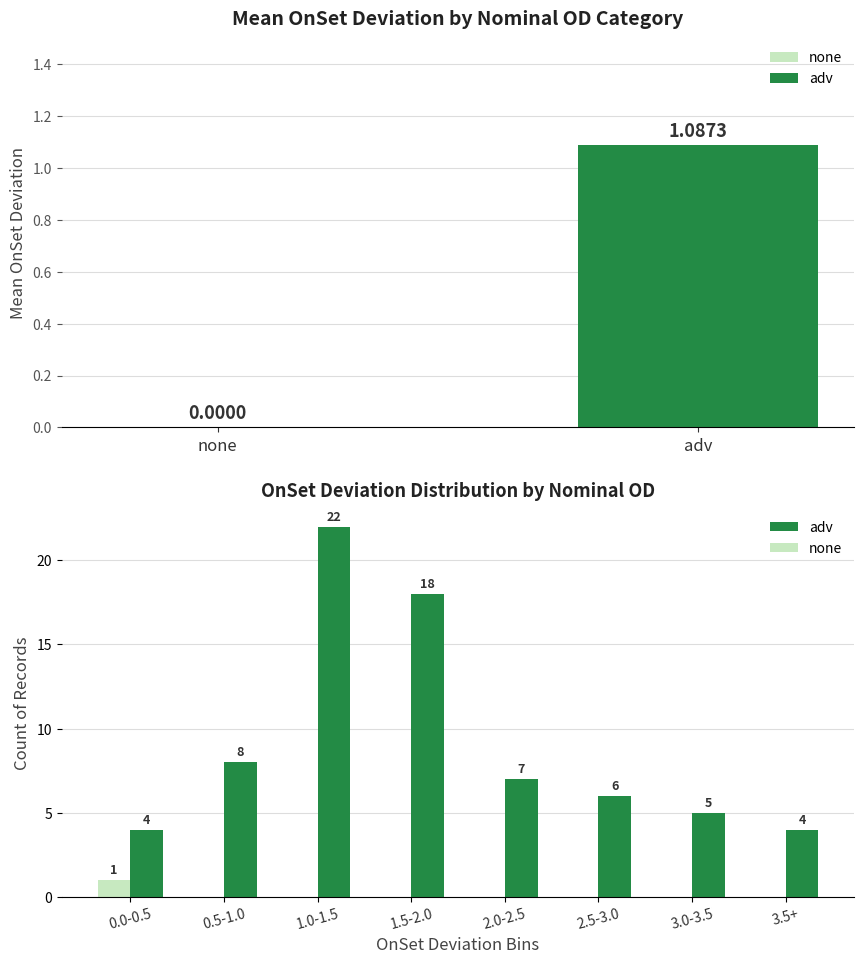

Is it true that adv equals 4 at 0.0-0.5?

True